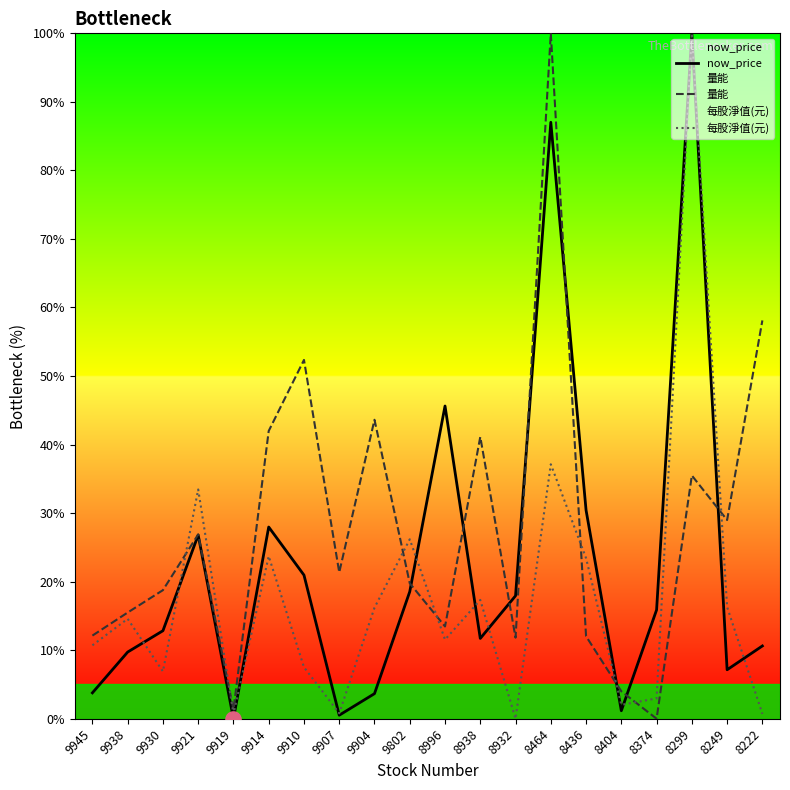

Is the value of now_price at 8938 greater than the value of 每股淨值(元) at 9921?

No